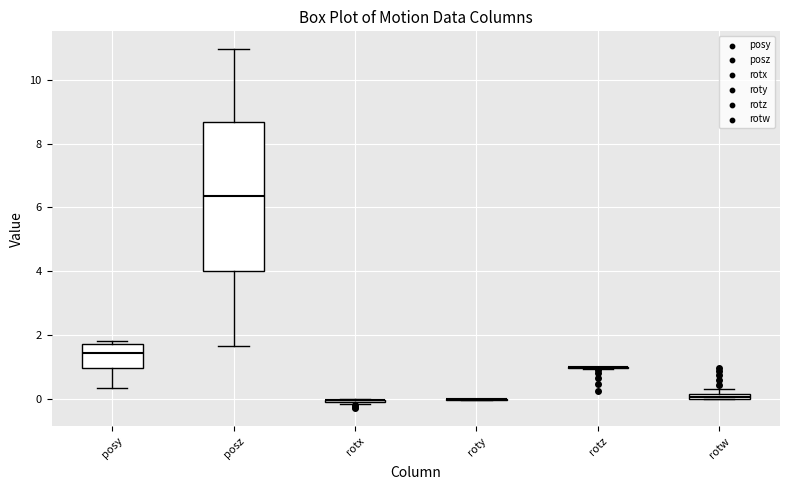

Which box is the tallest, from its lower edge to its upper edge?

posz